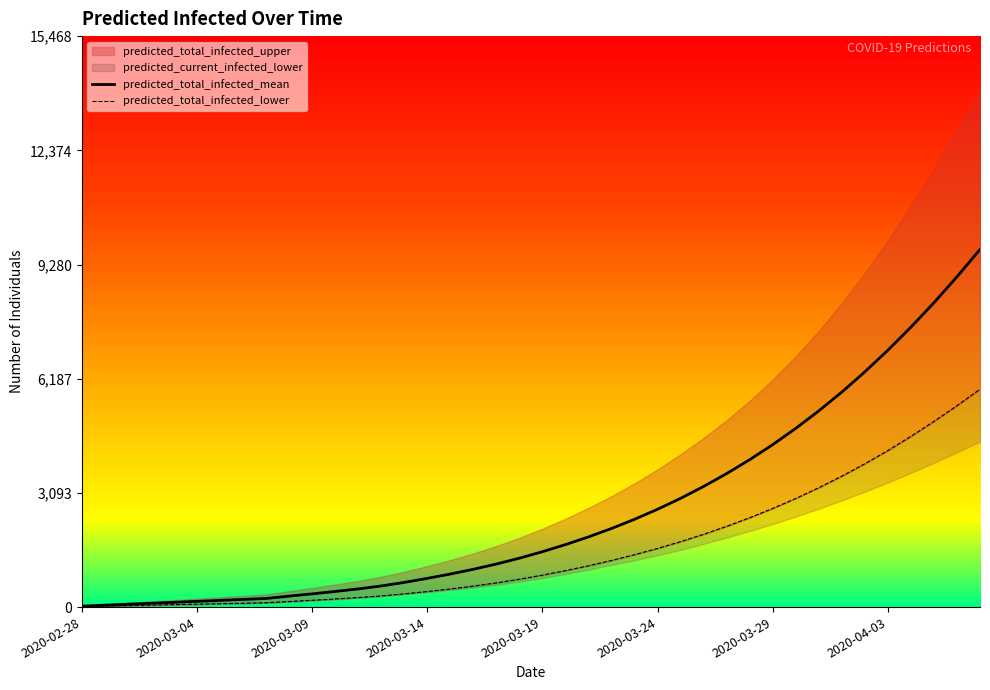

Where is predicted_total_infected_mean nearest to the value 4857?

31